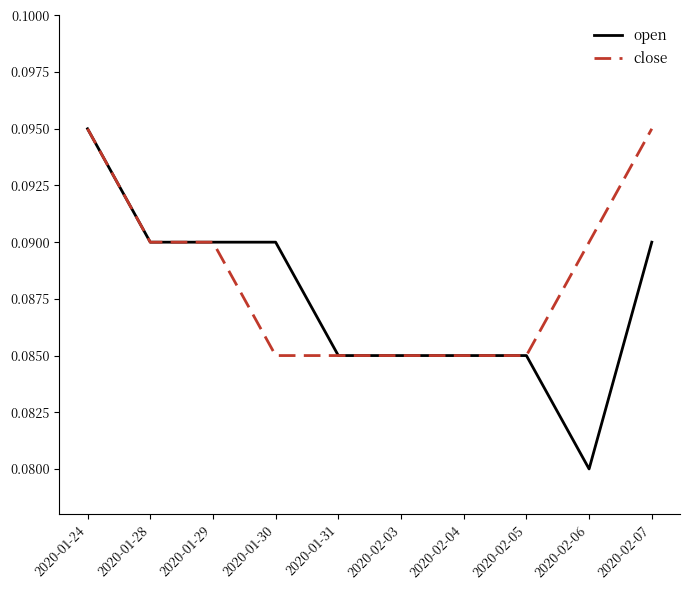

Is it true that close equals 0.0 at 2020-02-06?

False